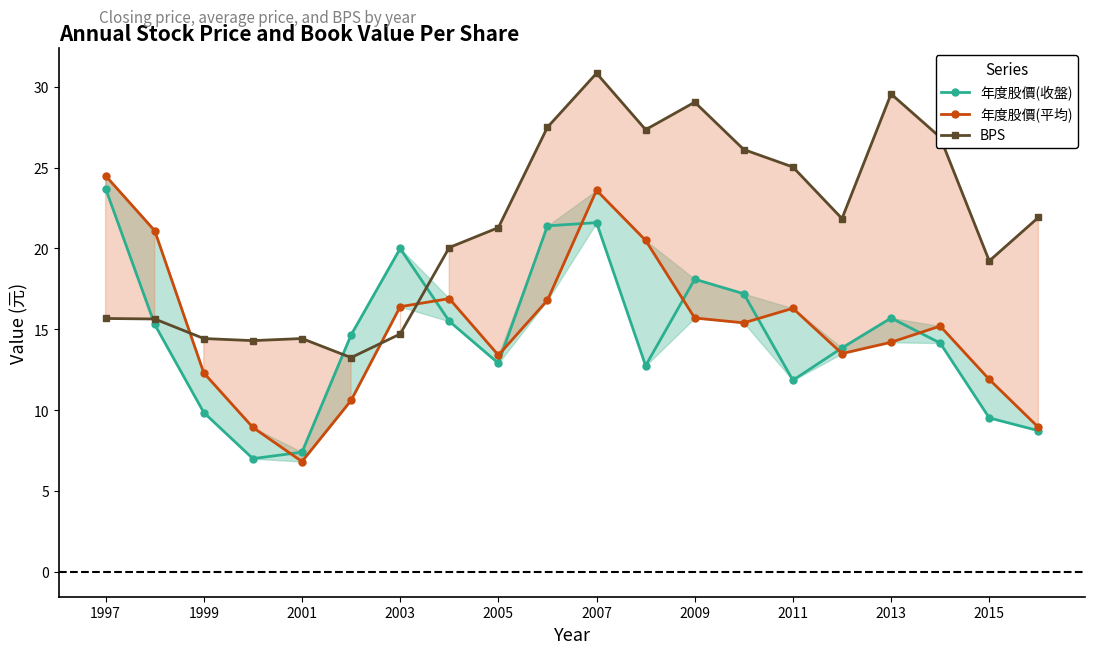

Is it true that BPS equals 29.6 at 2013?

True